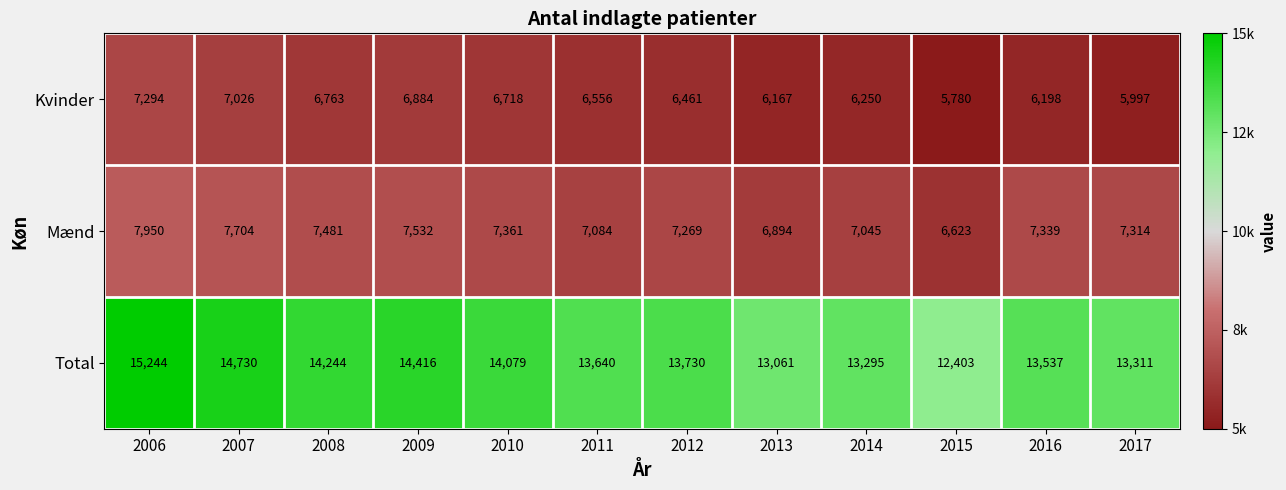

At which label is Total closest to 13823?

2012